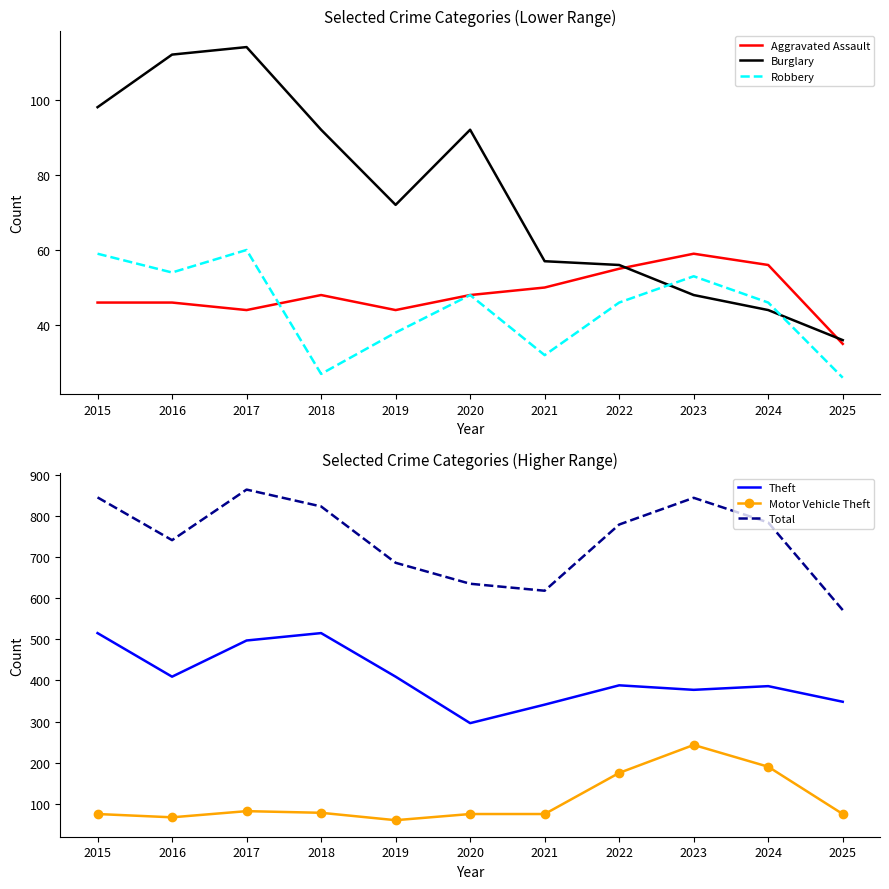

How many distinct data groups are displayed?

6